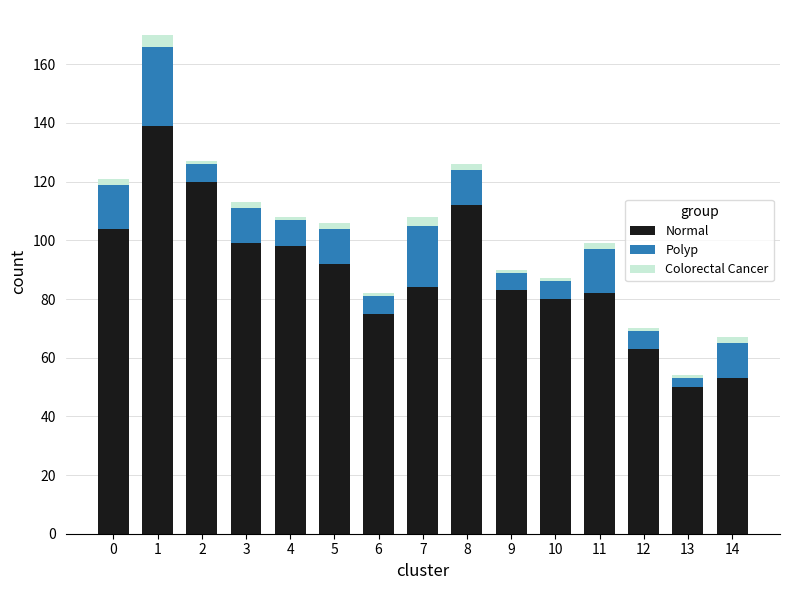

What is the sum of all Normal values?

1334